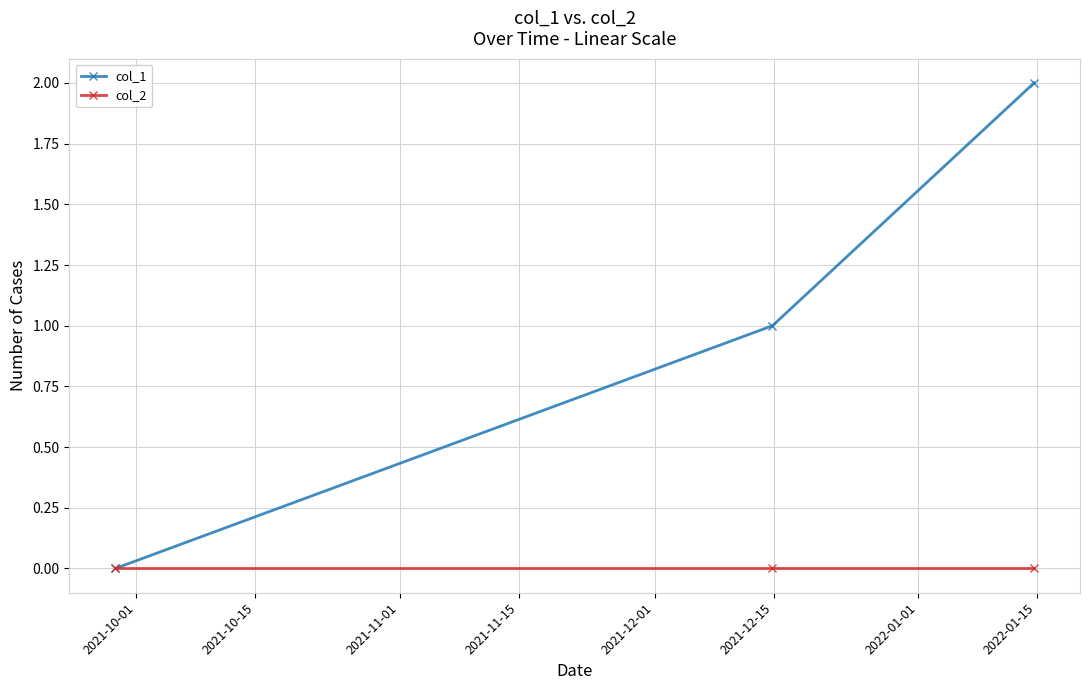

Which series has the widest spread of values?

col_1